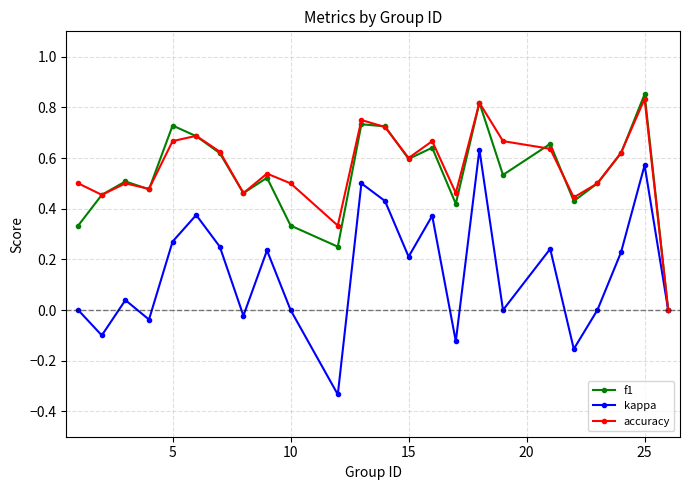

How many categories are shown in the chart?

24